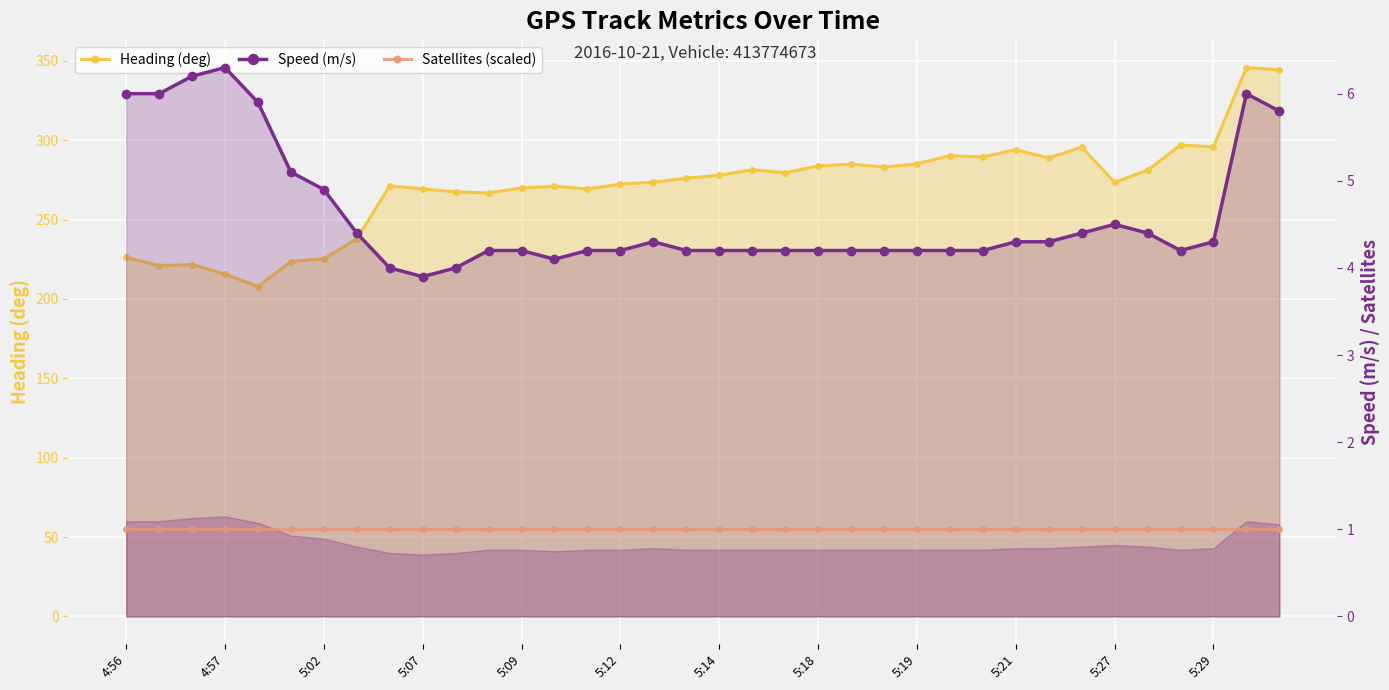

Count the number of data series in this chart.

3